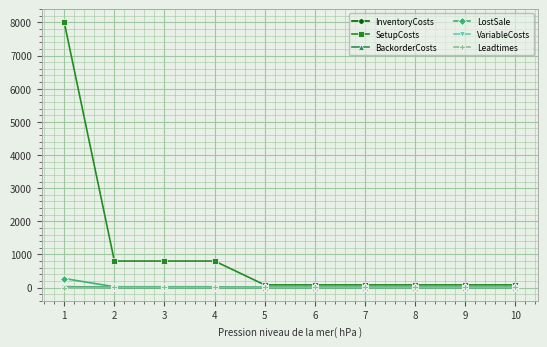

What is the value of the VariableCosts point at the 4th from the left?

0.2